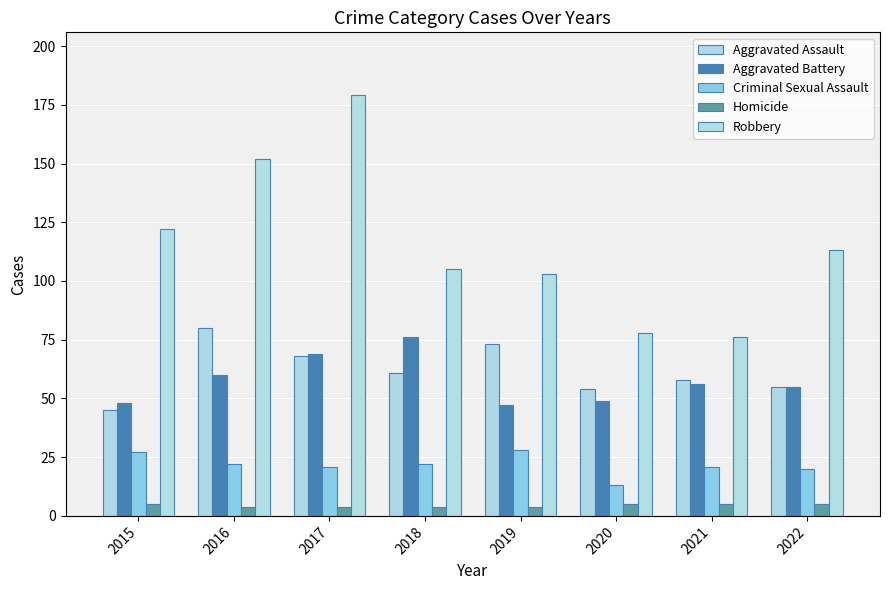

At which category is the sum across all series the highest?

2017